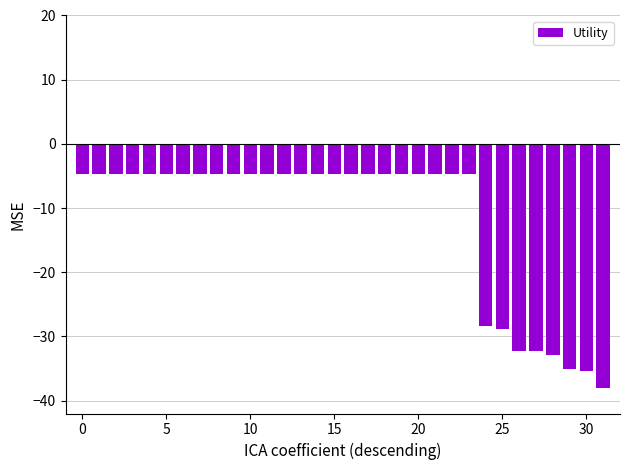

What is the value of the 5th bar from the left?

-4.7